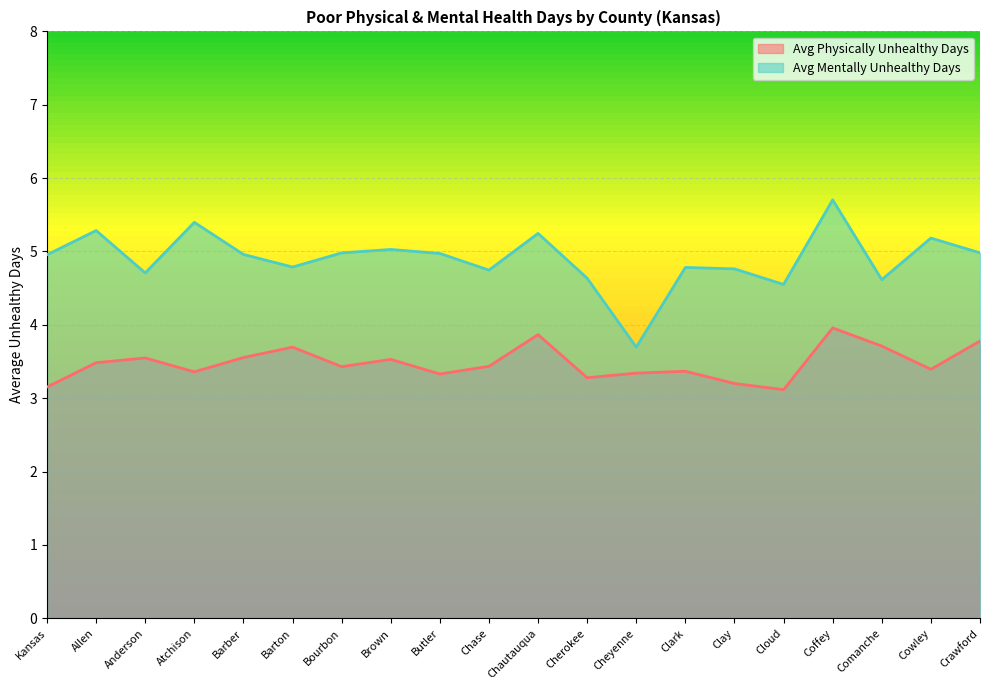

List the series in order of their peak value, highest first.

Avg Mentally Unhealthy Days, Avg Physically Unhealthy Days